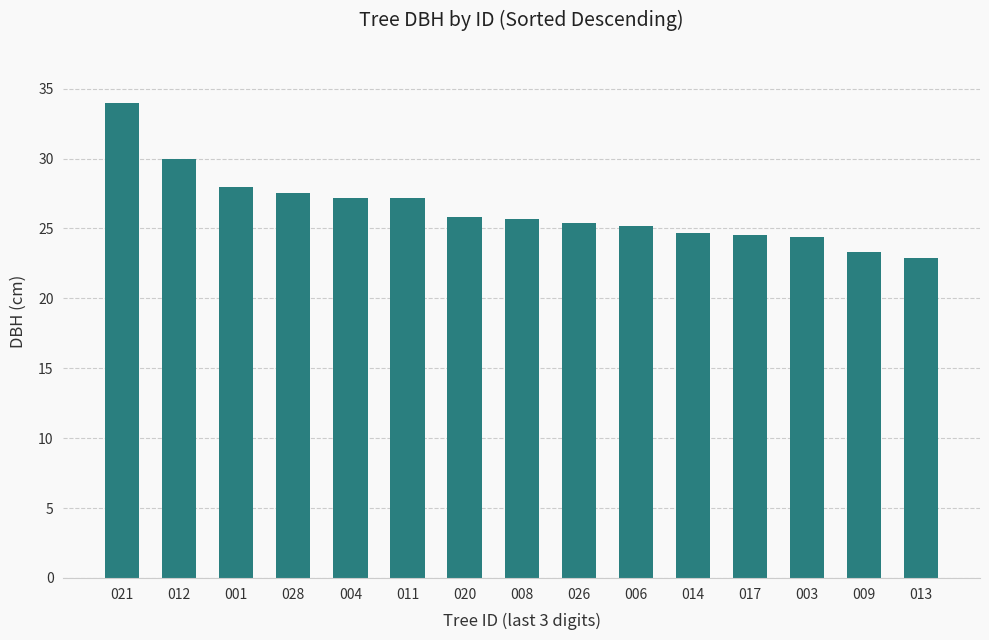

What is the difference between the values at 026 and 012?

4.6